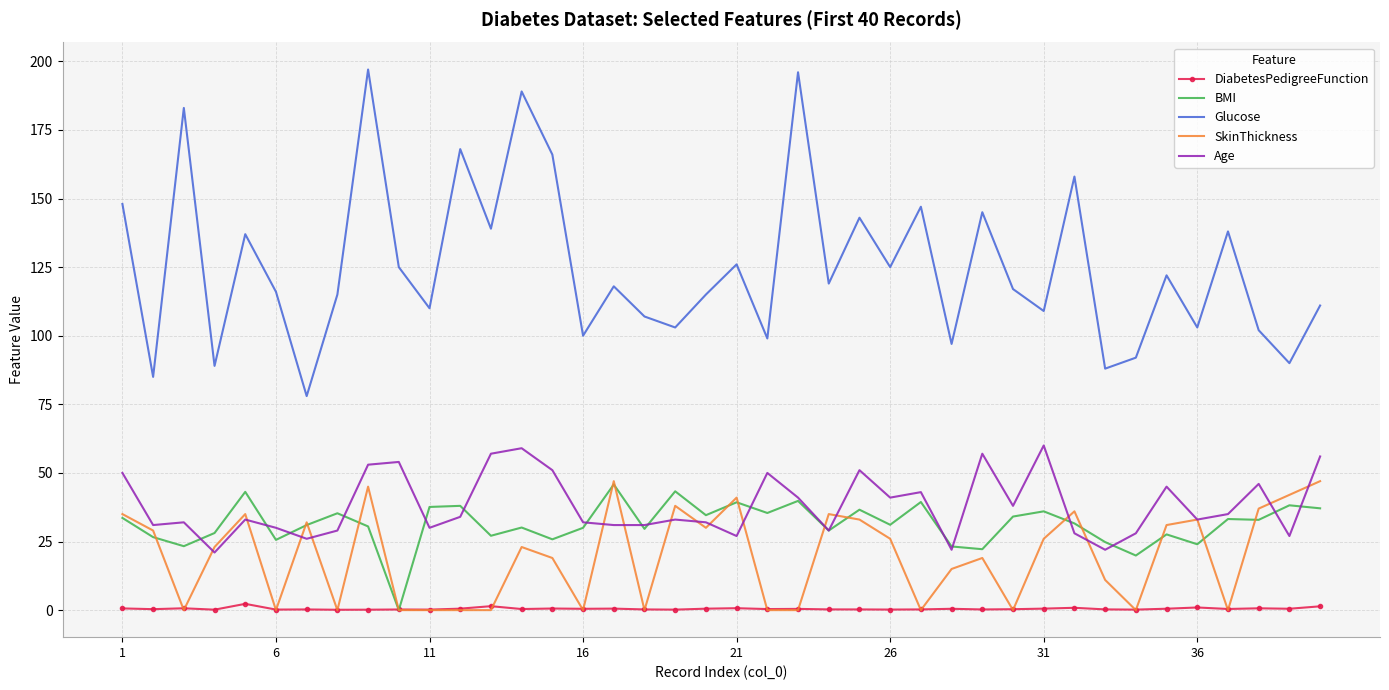

What is the difference between the second highest and second lowest values in the Age series?

37.0